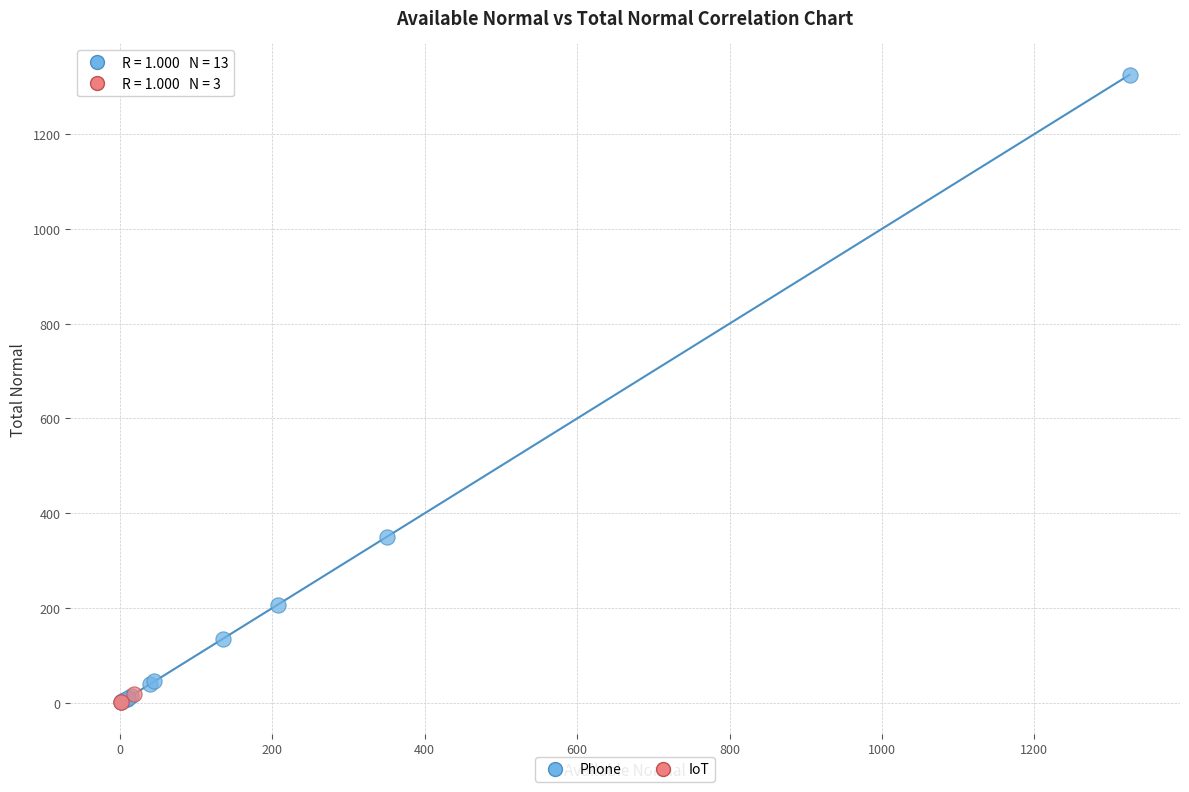

Which series has the largest Y range (max minus min)?

Phone